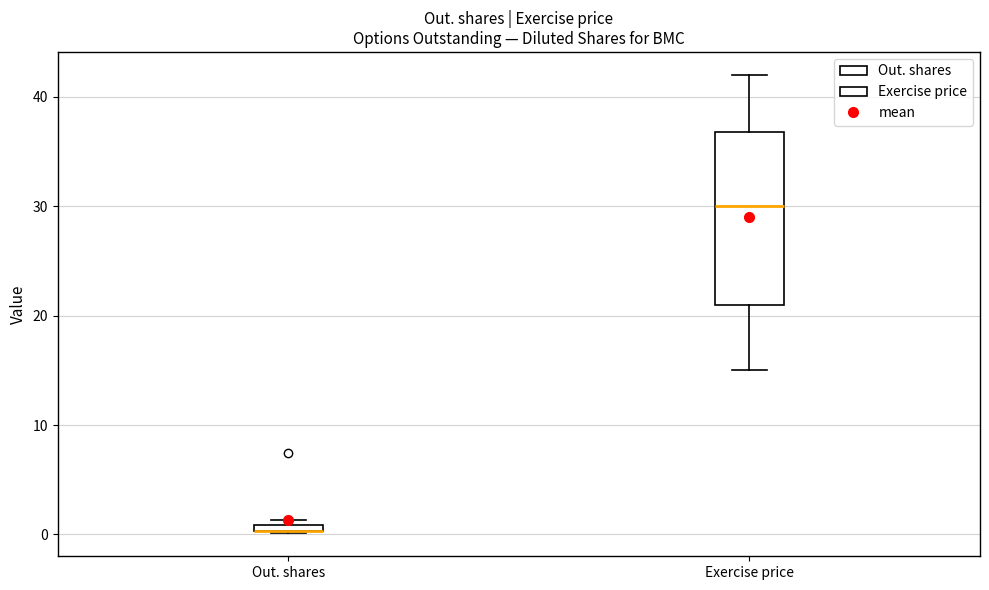

Comparing the boxes themselves (not the whiskers), which one is the tallest?

Exercise price